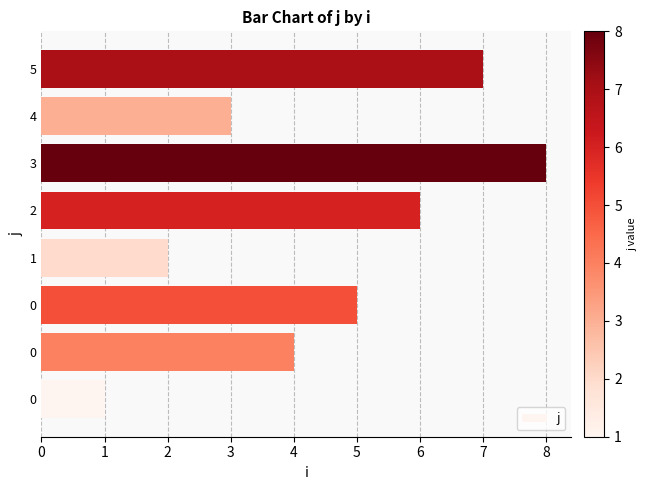

What is the change in value from 2 to 3?

+2